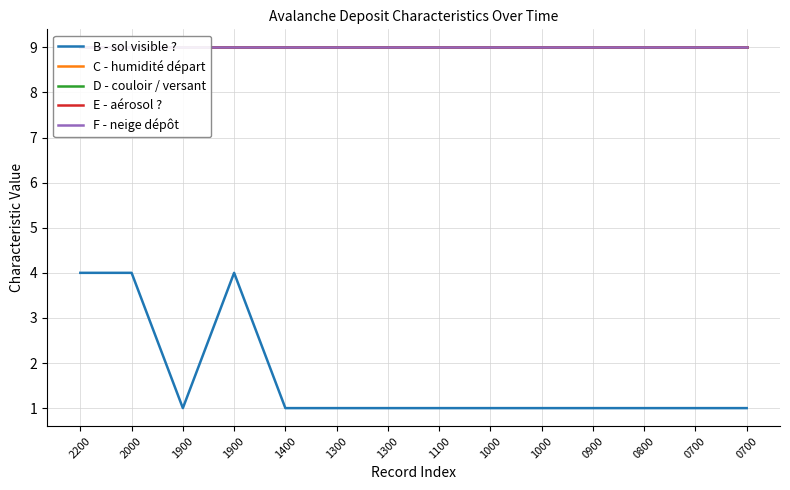

True or false: C - humidité départ and F - neige dépôt cross at least once.

False